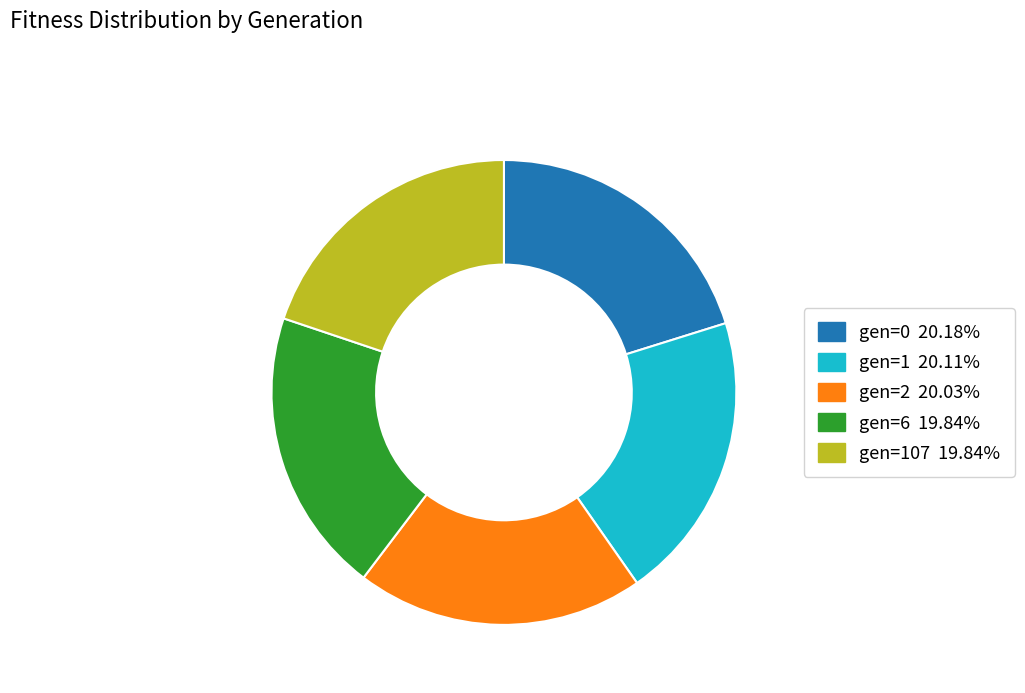

Does gen=1 20.11% account for over 50% of the chart?

No